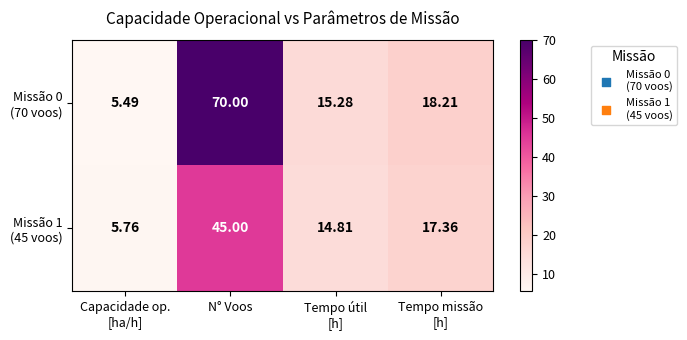

How many categories are shown in the chart?

4